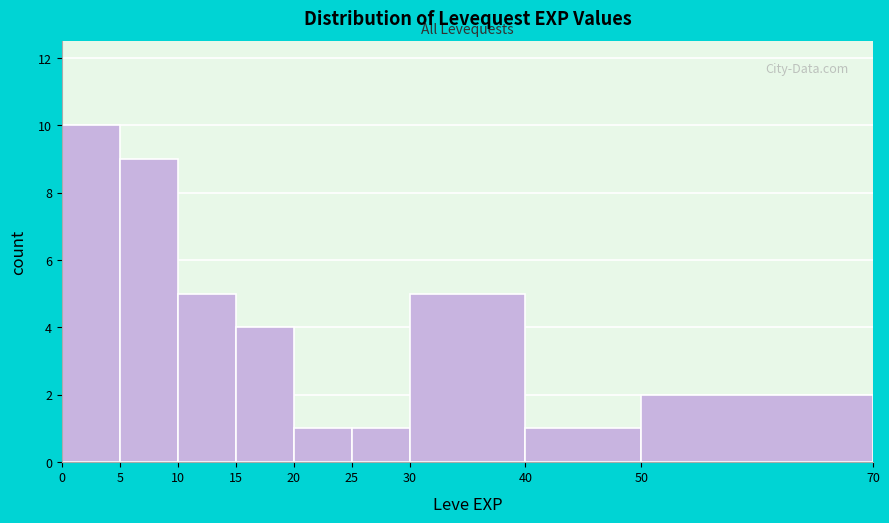

Reading left to right, list every bar in this chart as the range it spans on the x-axis followed by its height. The values are not printed on the chart, so give them approximately, as read against the axis.

0 to 5: 10
5 to 10: 9
10 to 15: 5
15 to 20: 4
20 to 25: 1
25 to 30: 1
30 to 40: 5
40 to 50: 1
50 to 70: 2